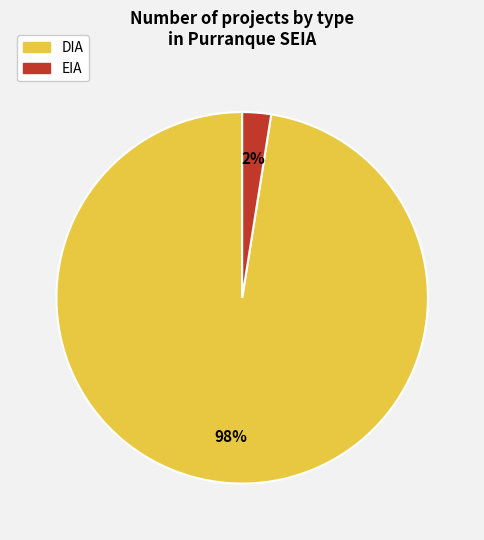

Which has a higher value, DIA or EIA?

DIA